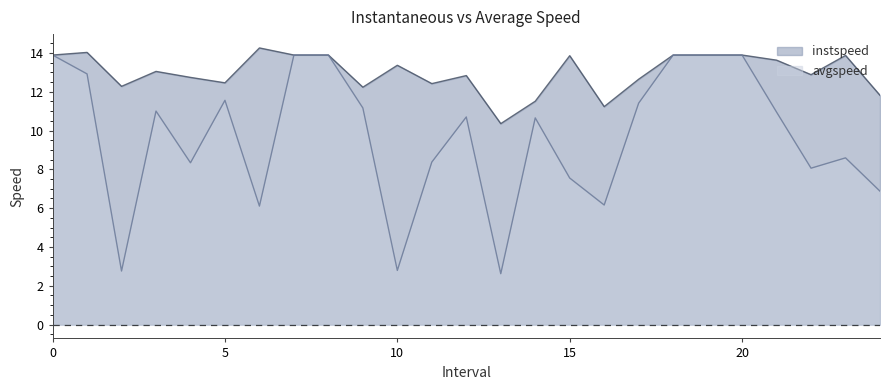

Which series has the largest total across all categories?

instspeed